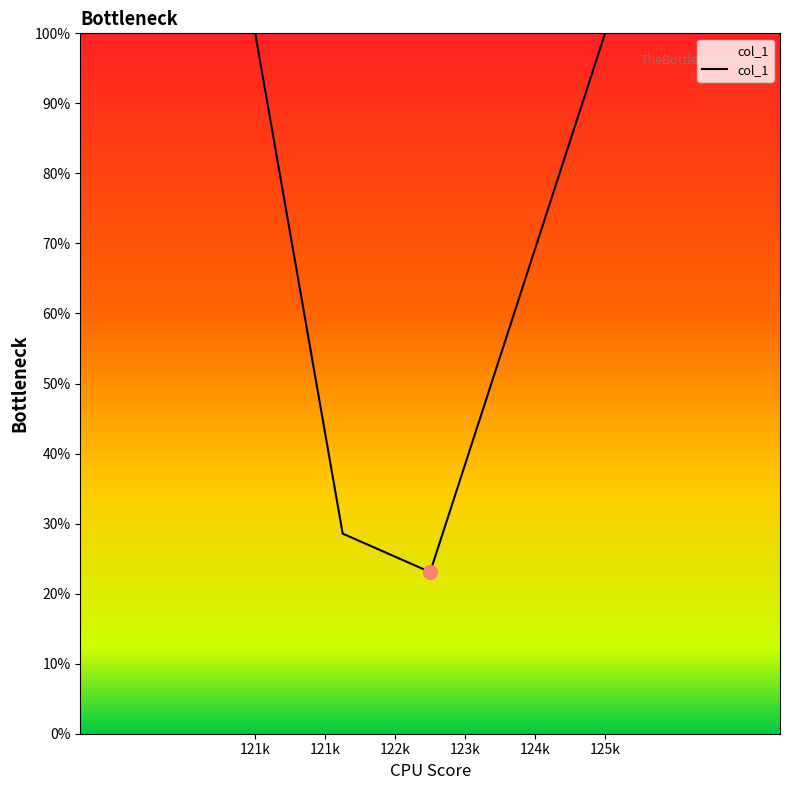

What is the minimum value shown in the chart?

23.1